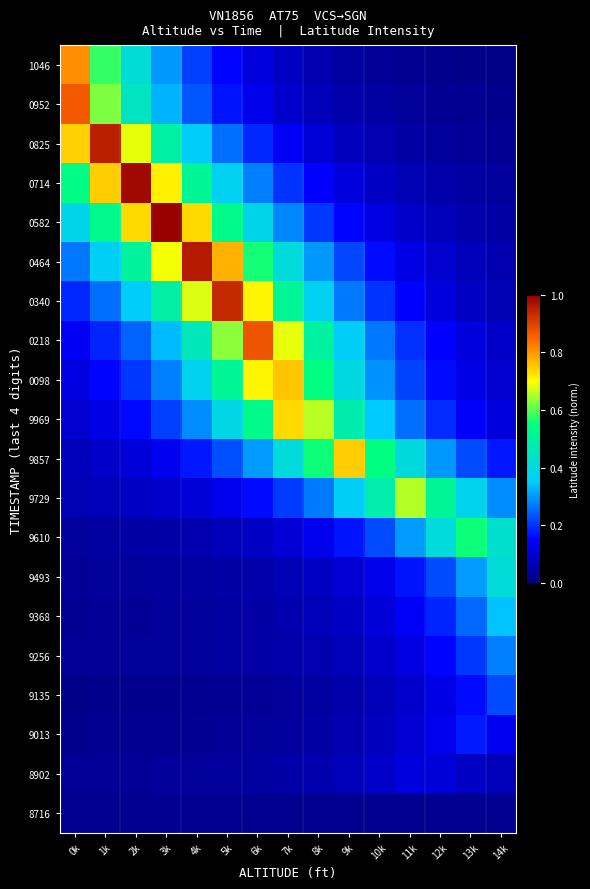

Which series has the largest total across all categories?

0464